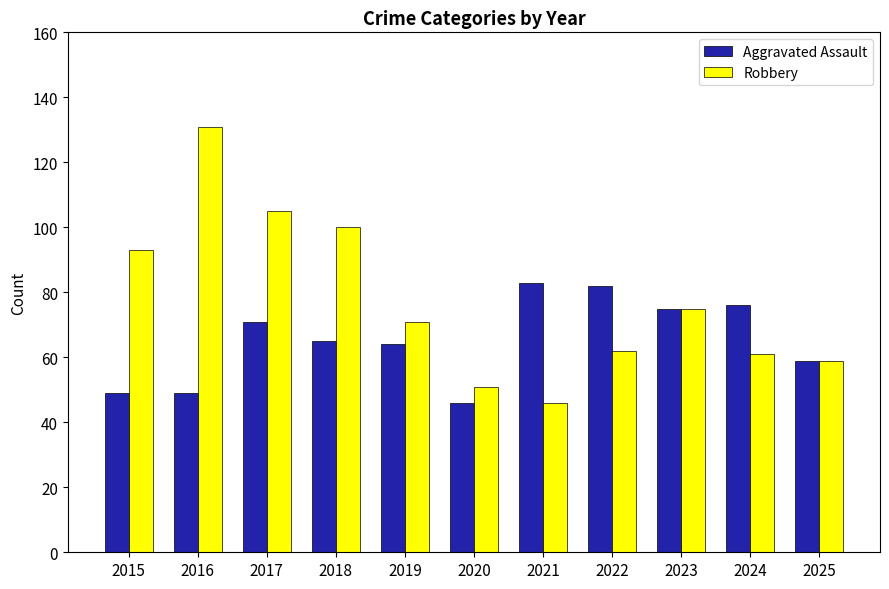

What are all the series names shown in the legend?

Aggravated Assault, Robbery